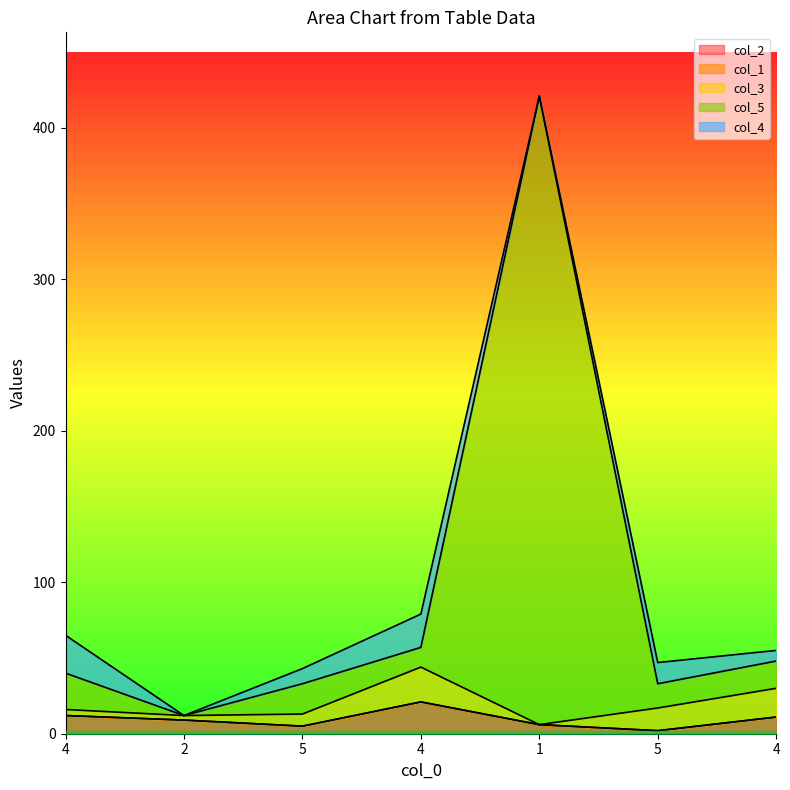

The value of col_4 at 5 is 10. True or false?

True